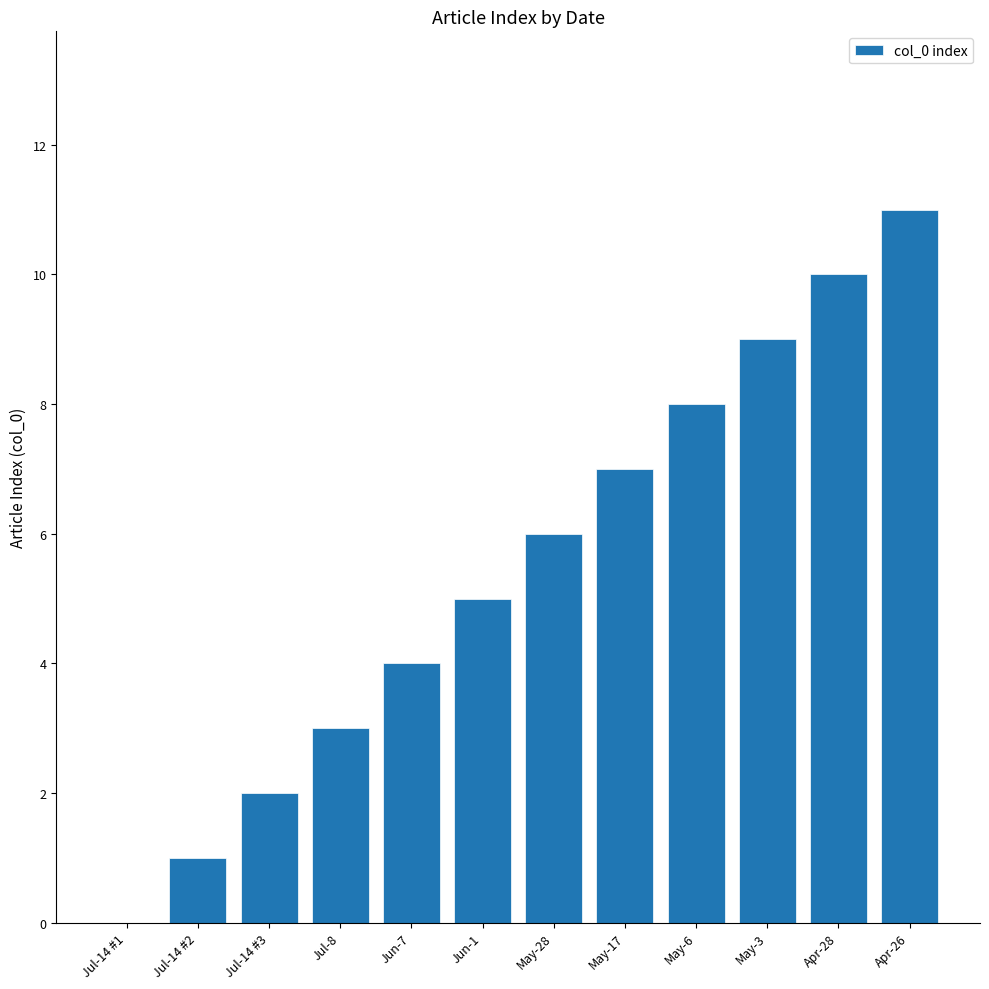

At which category does the chart reach its peak across all series?

Apr-26